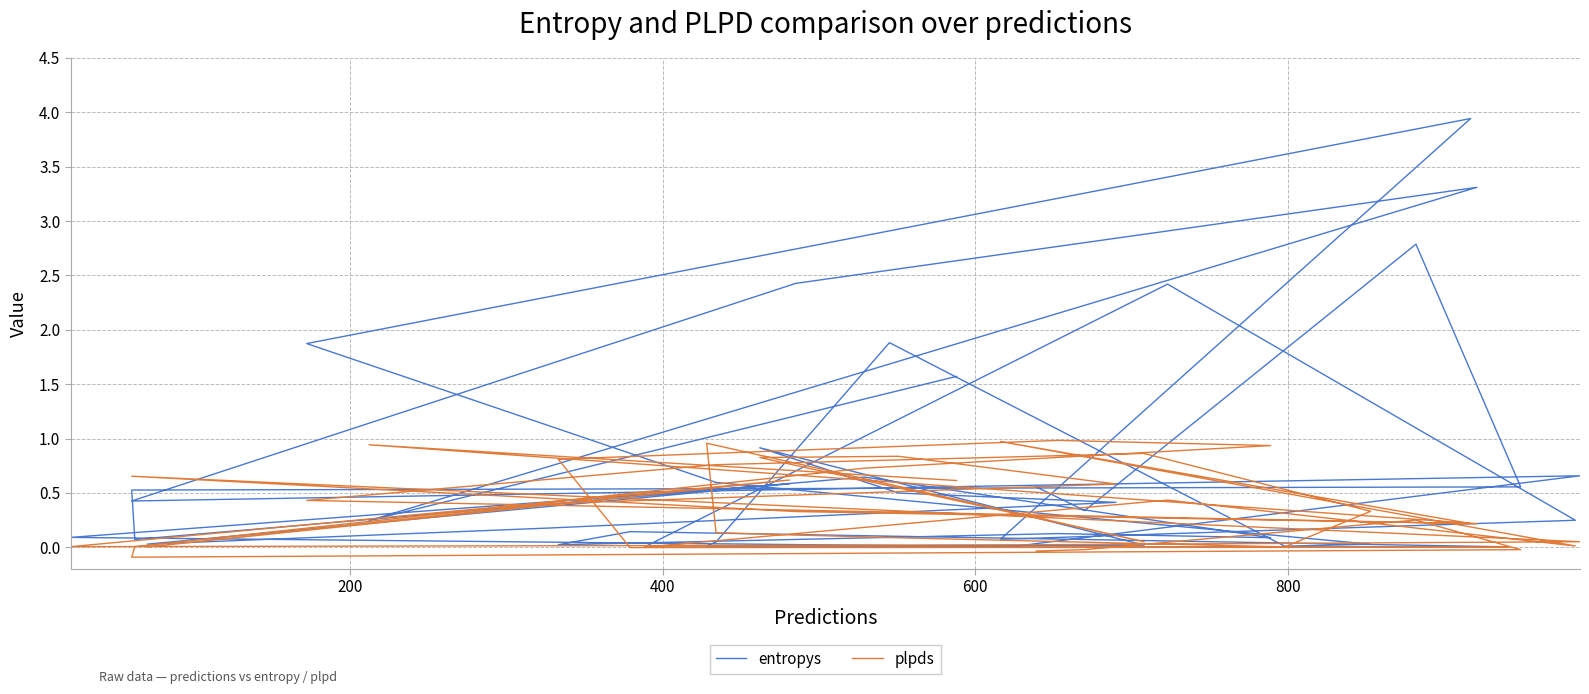

Rank the series by their average value, from lowest to highest.

plpds, entropys